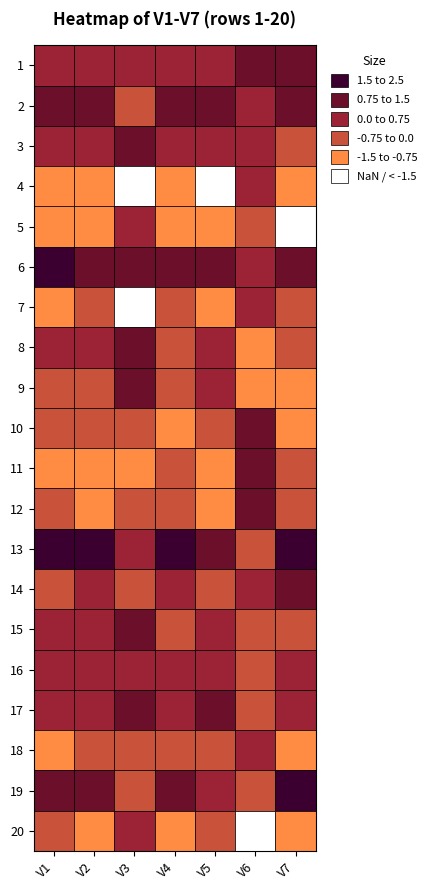

How many values in the 13 series exceed 1?

5